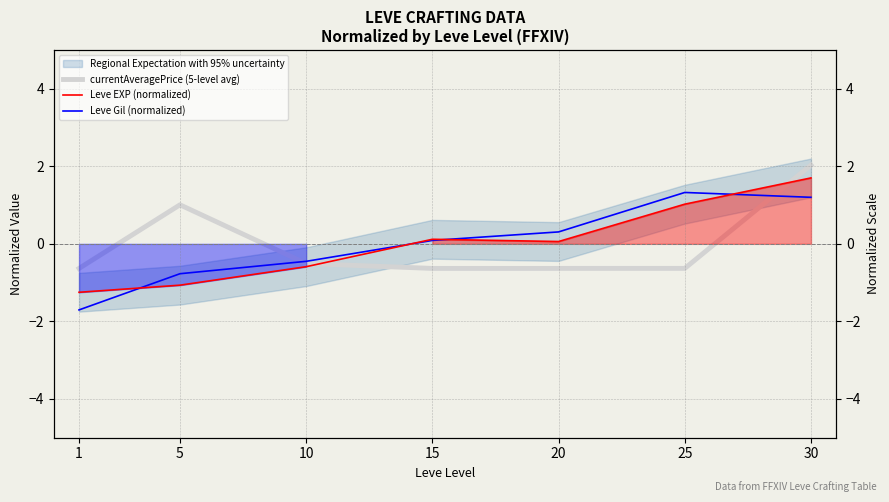

What is the total value across all series at 30?

4.9